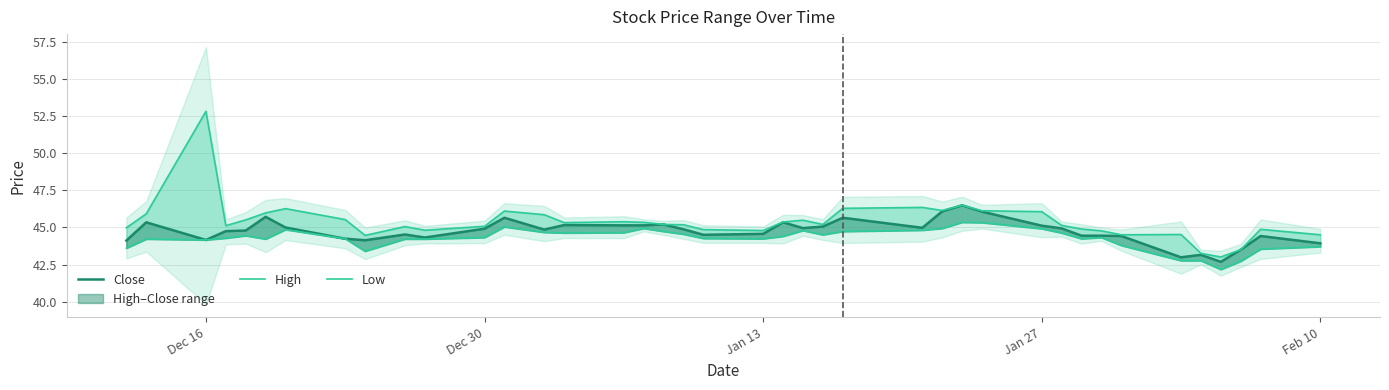

What is the highest value of the Close series?

46.5